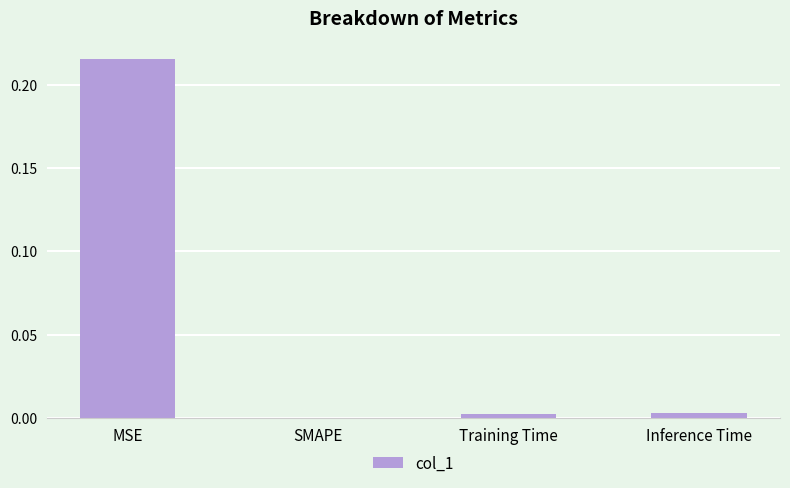

What is the change in value from MSE to SMAPE?

-0.2